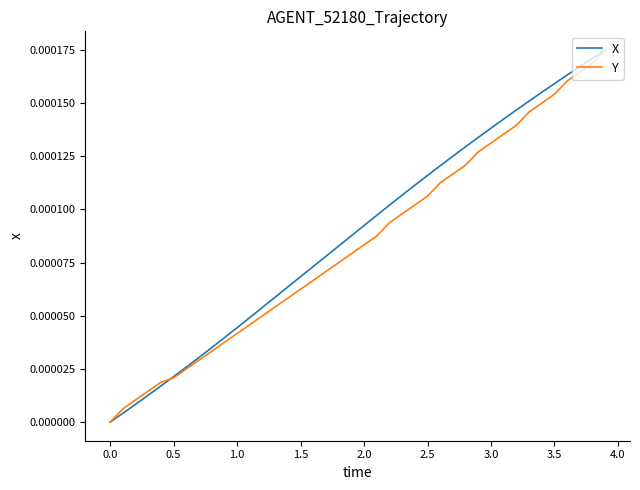

How many lines are shown in the chart?

2